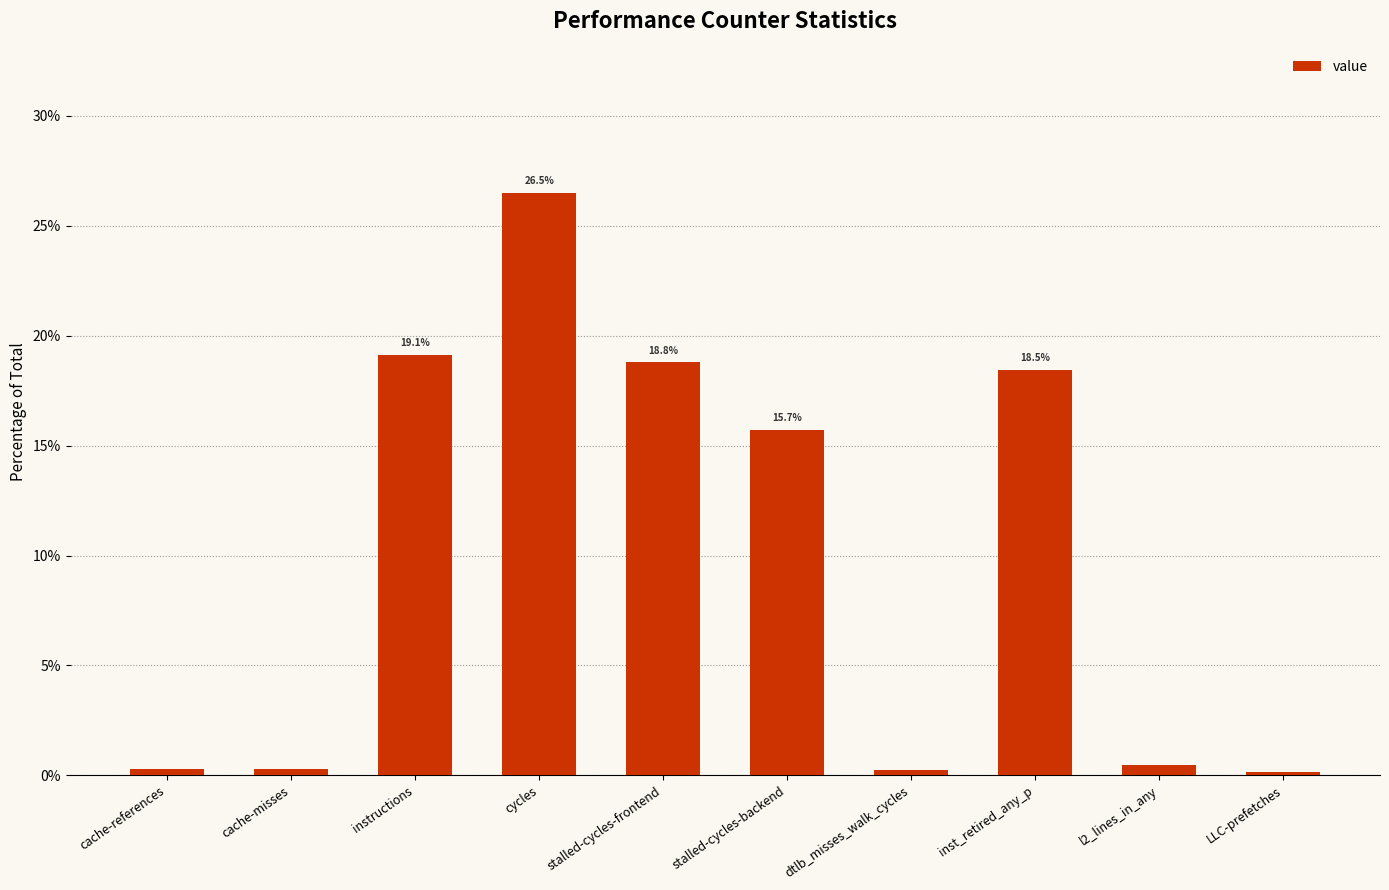

What position from the left is stalled-cycles-frontend?

5